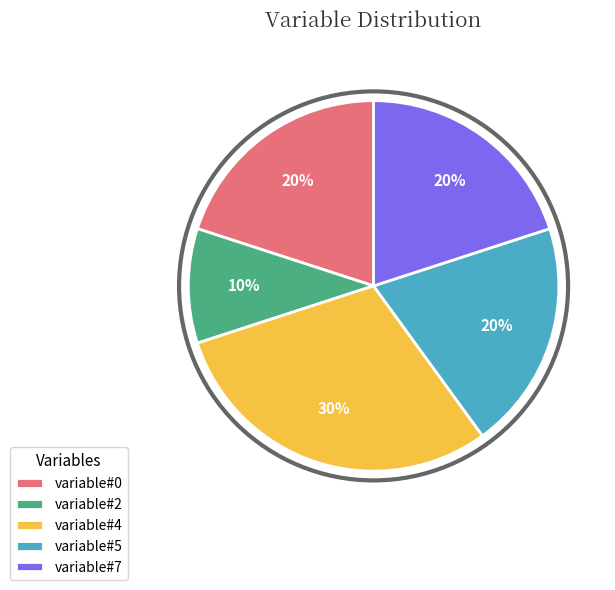

To the nearest percent, what is the difference between the largest and smallest slice percentages?

20%